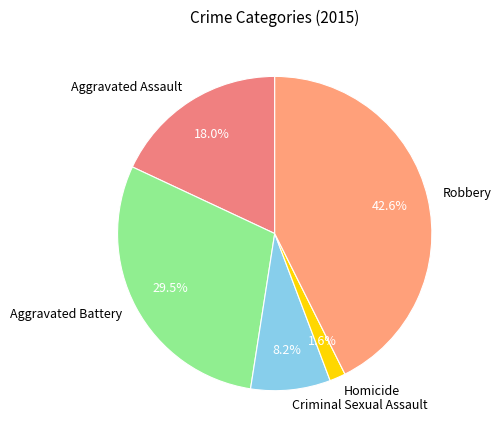

To the nearest percent, what is the average slice percentage?

20%